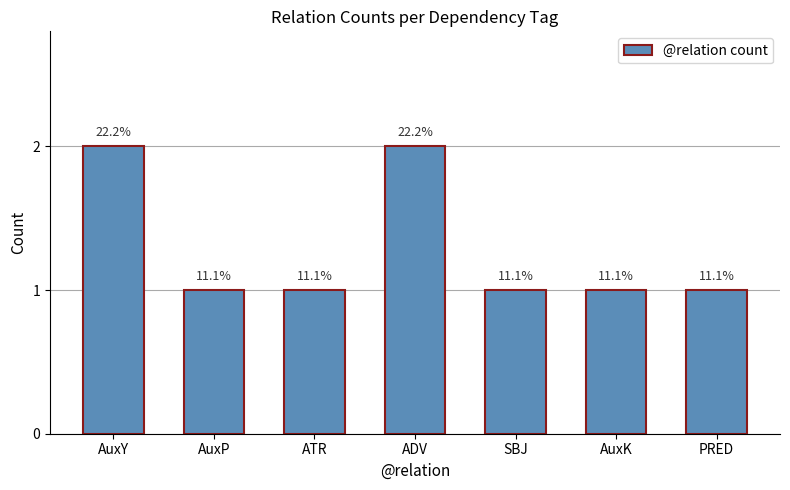

The chart shows a value of 0 at AuxK. True or false?

False